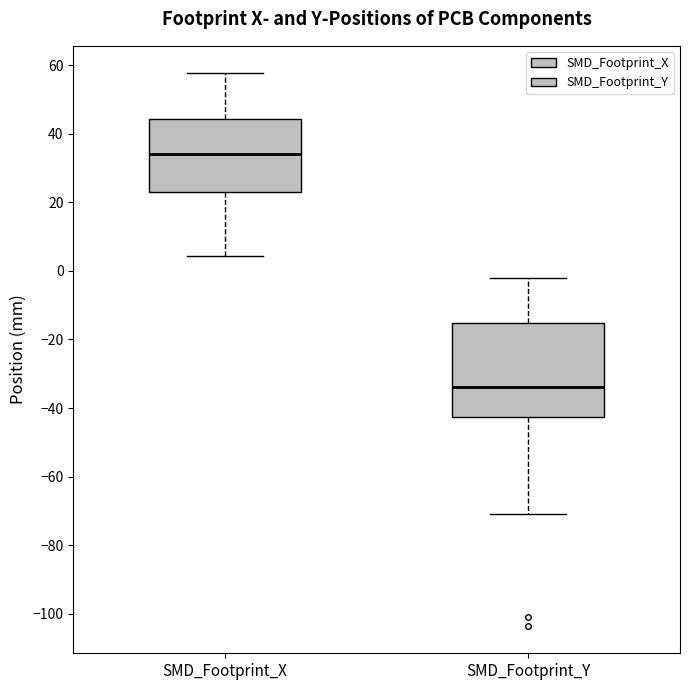

Reading left to right, read every box against the y-axis: the position of its median line, the range the box covers, and the ends of its whiskers. The values are not printed on the chart, so give them approximately, as read against the axis.

SMD_Footprint_X: median 34, box 22 to 44, whiskers 4 to 58
SMD_Footprint_Y: median -34, box -42 to -16, whiskers -70 to -2